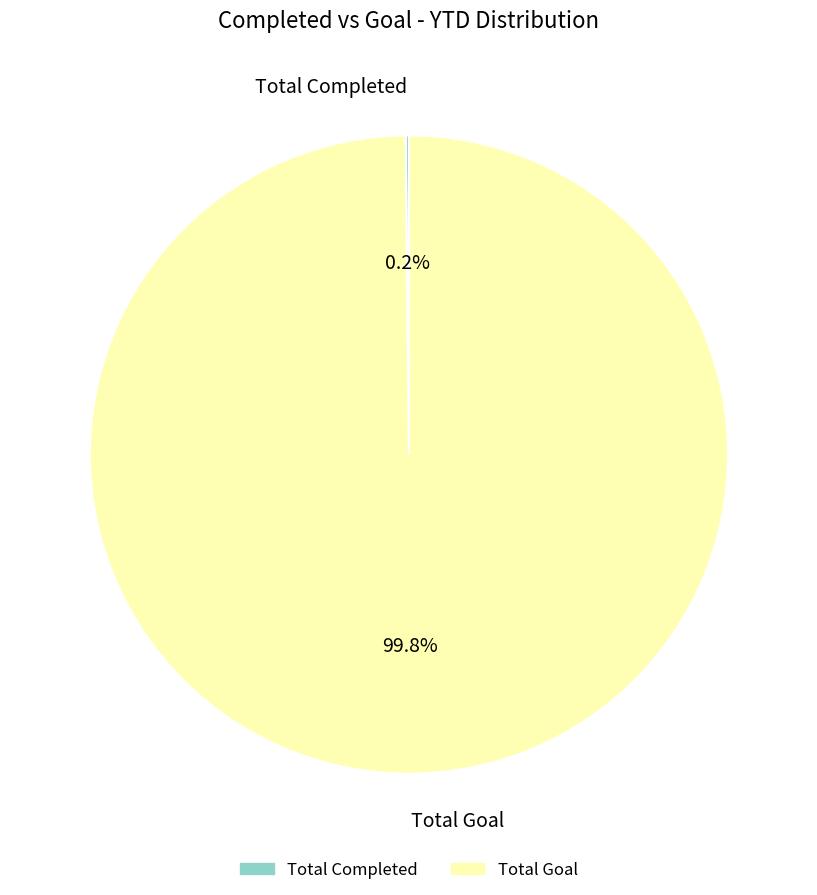

What percentage is the Total Goal slice, to the nearest percent?

100%